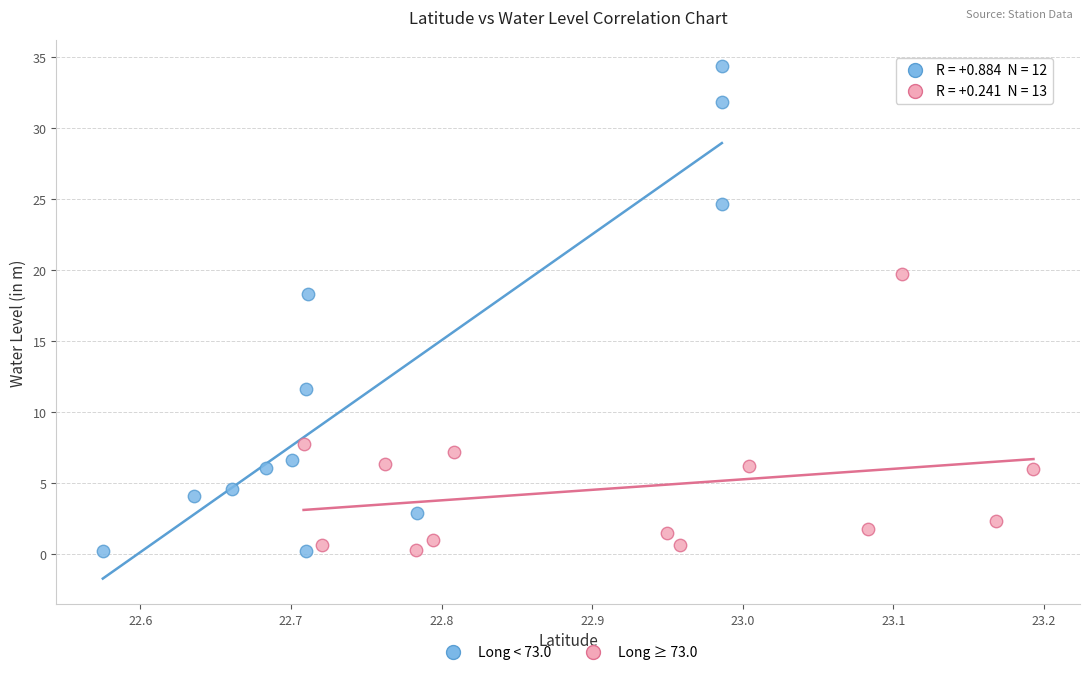

Which series contains the highest Y value?

Long < 73.0